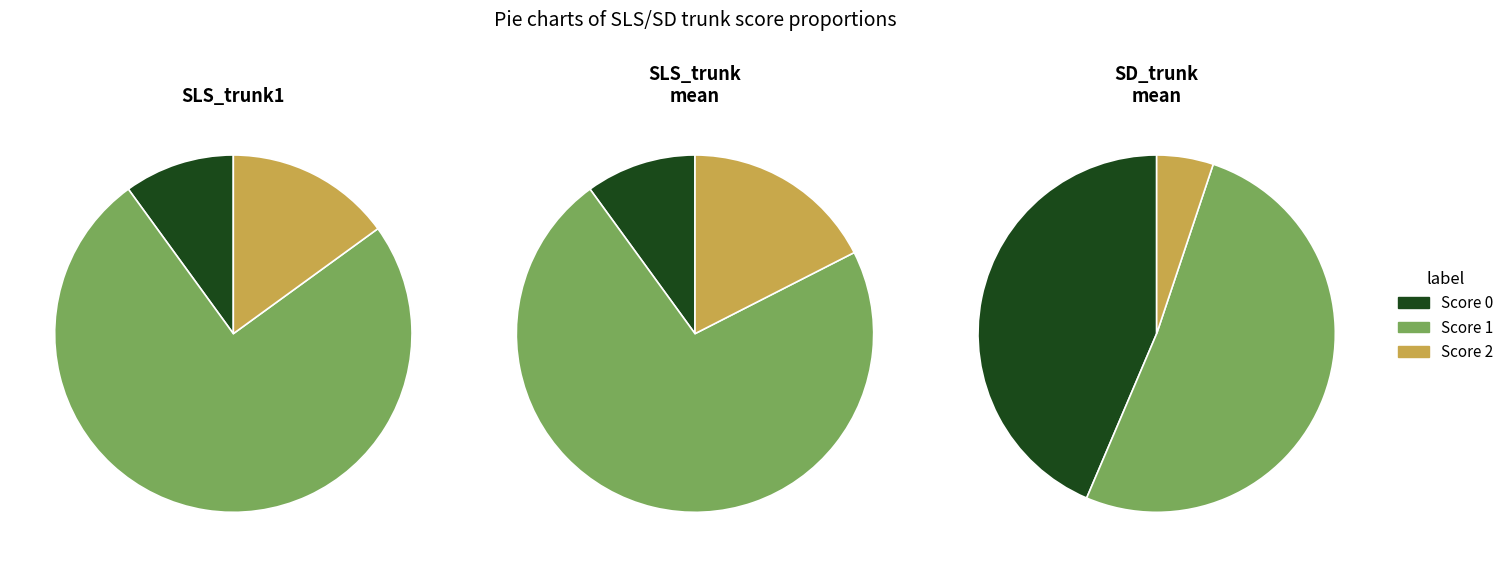

To the nearest percent, what is the average slice percentage?

33%